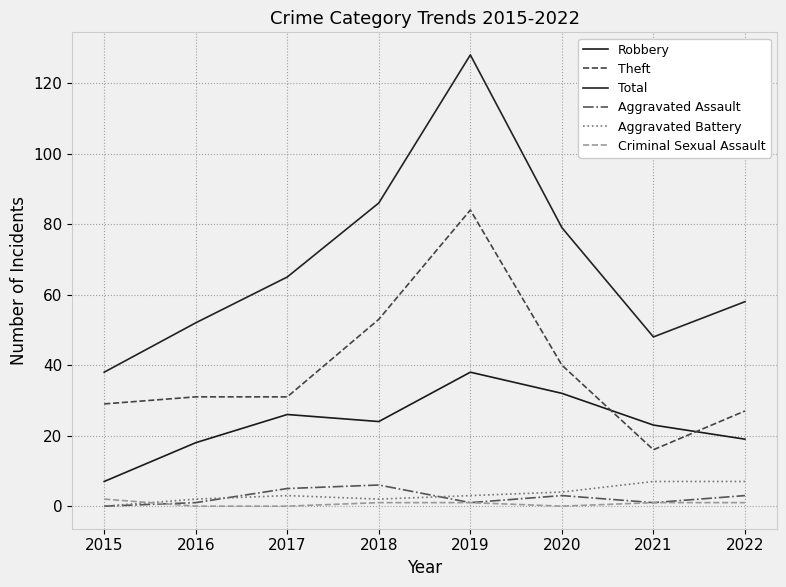

At which category is the sum across all series the highest?

2019